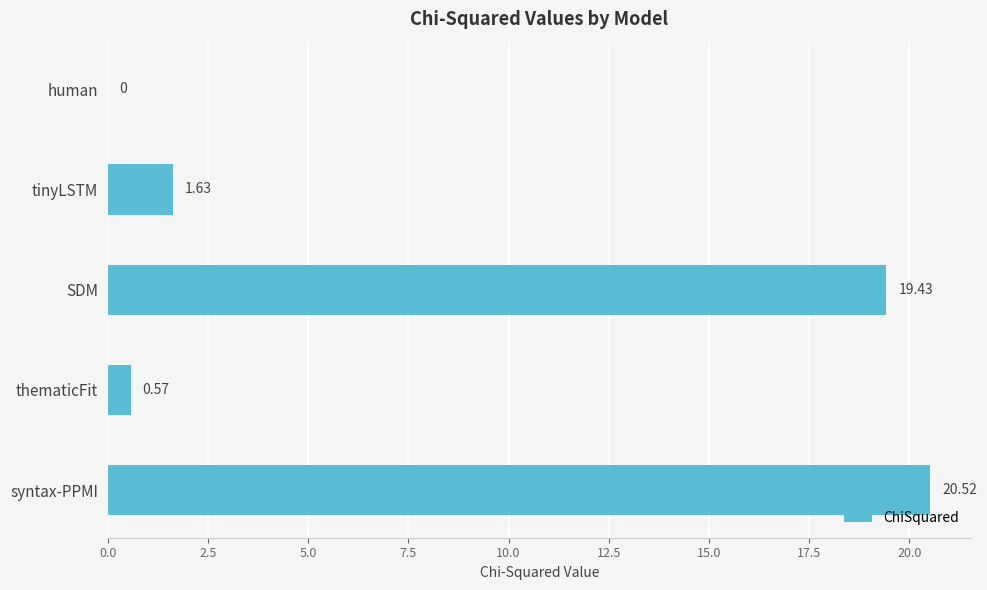

What is the change in value from tinyLSTM to SDM?

+17.8